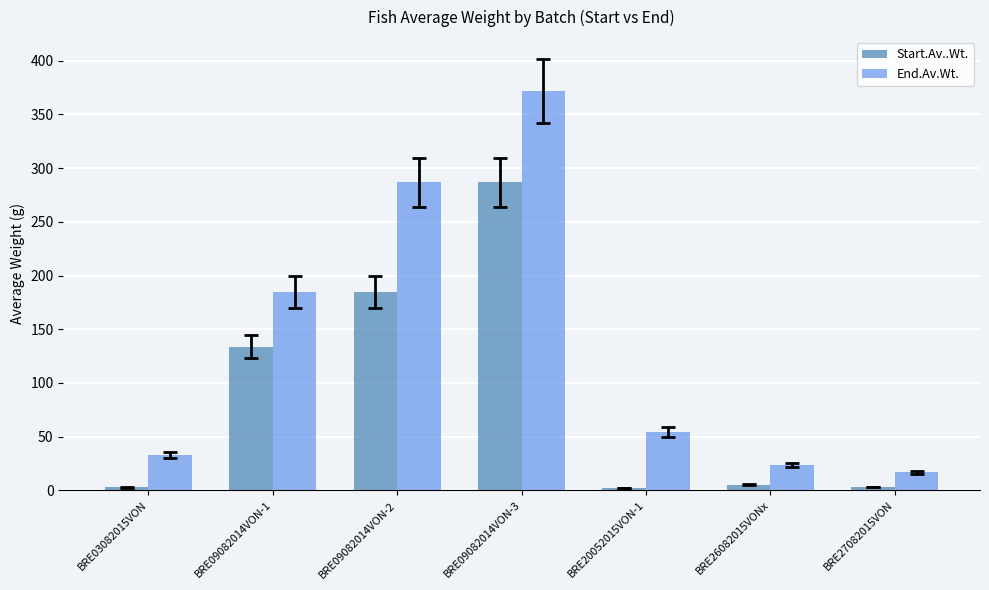

Which series has the largest range (max minus min)?

End.Av.Wt.